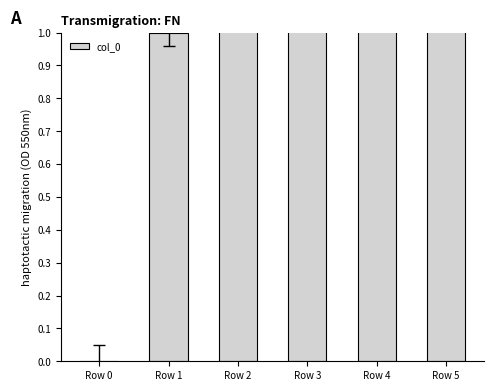

What is the average value?

2